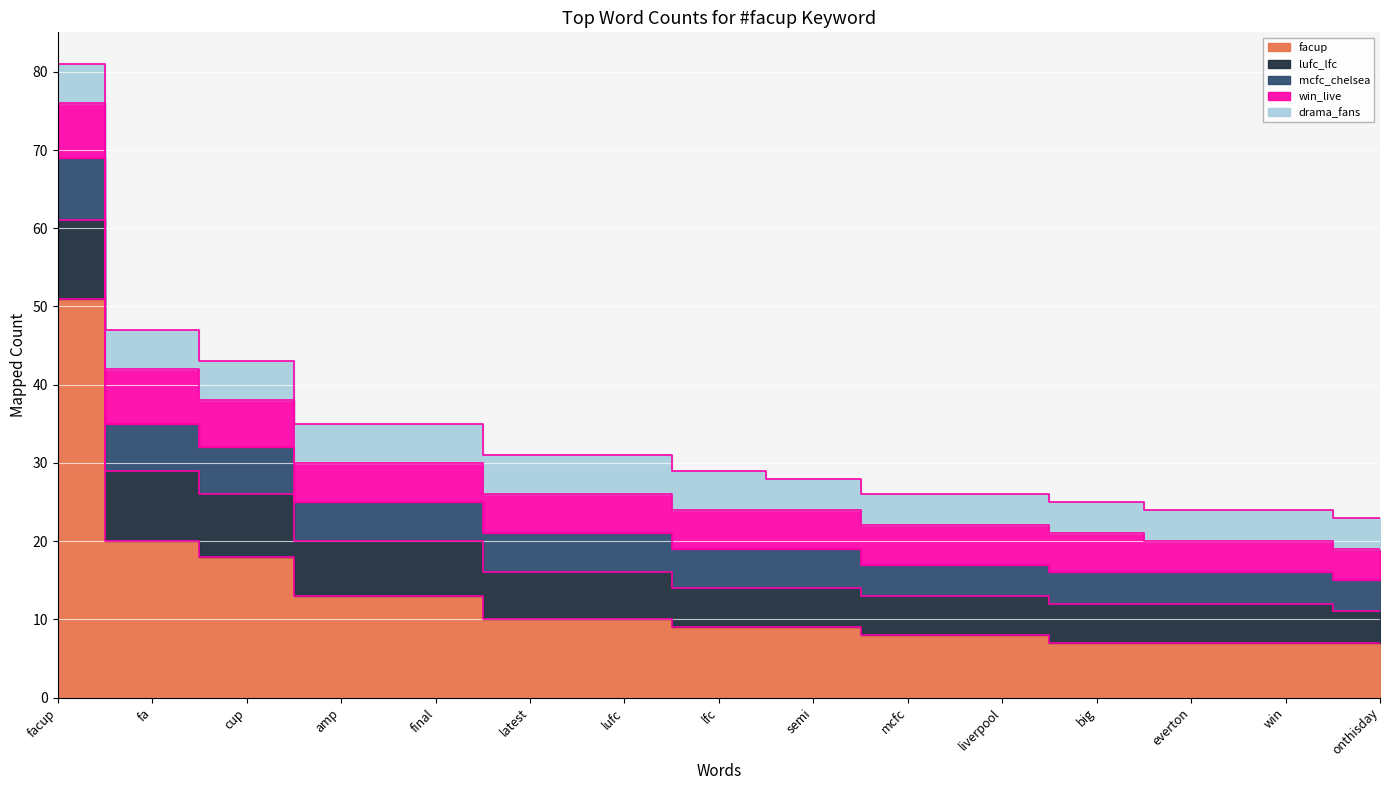

Which series changed the most between fa and lfc?

facup